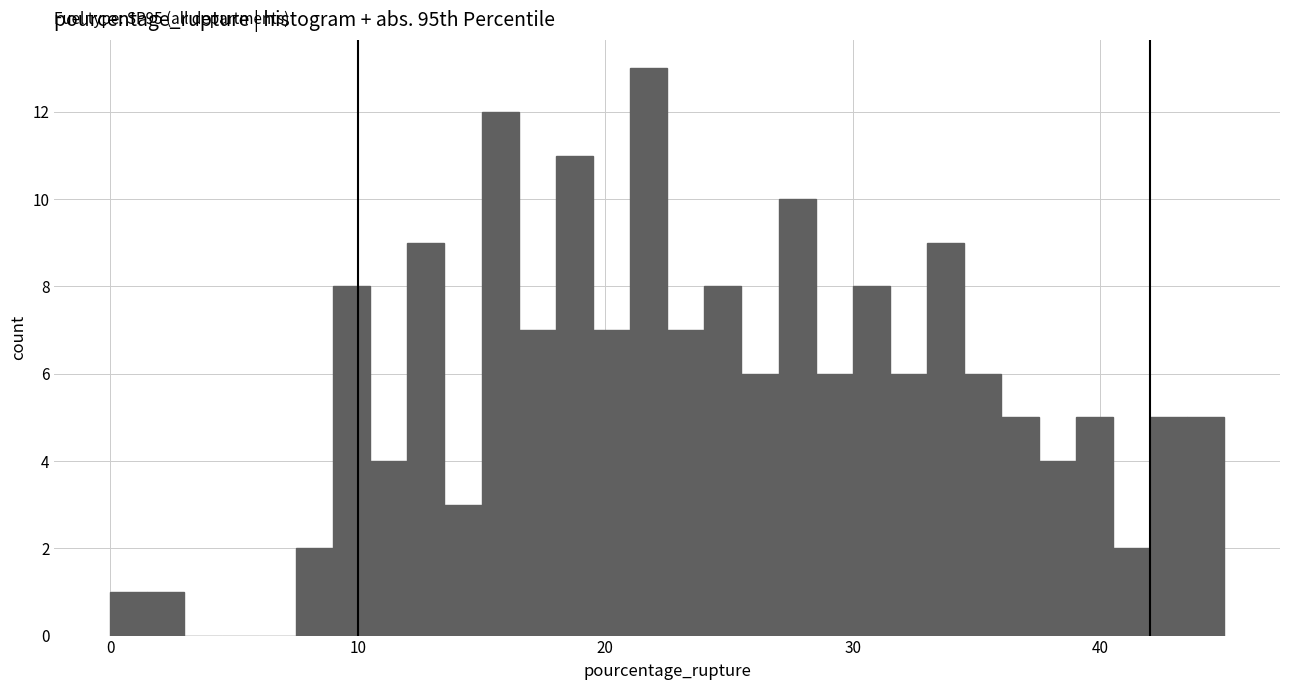

Read against the x-axis, roughly where is the centre of the tallest bar?

22